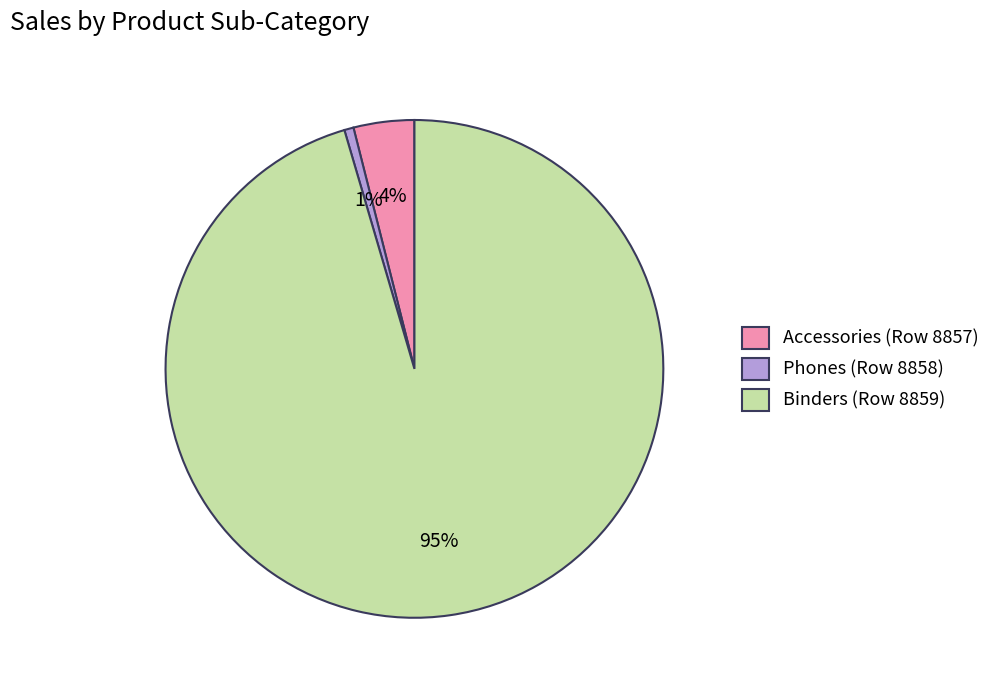

To the nearest percent, what portion does Accessories (Row 8857) represent?

4%